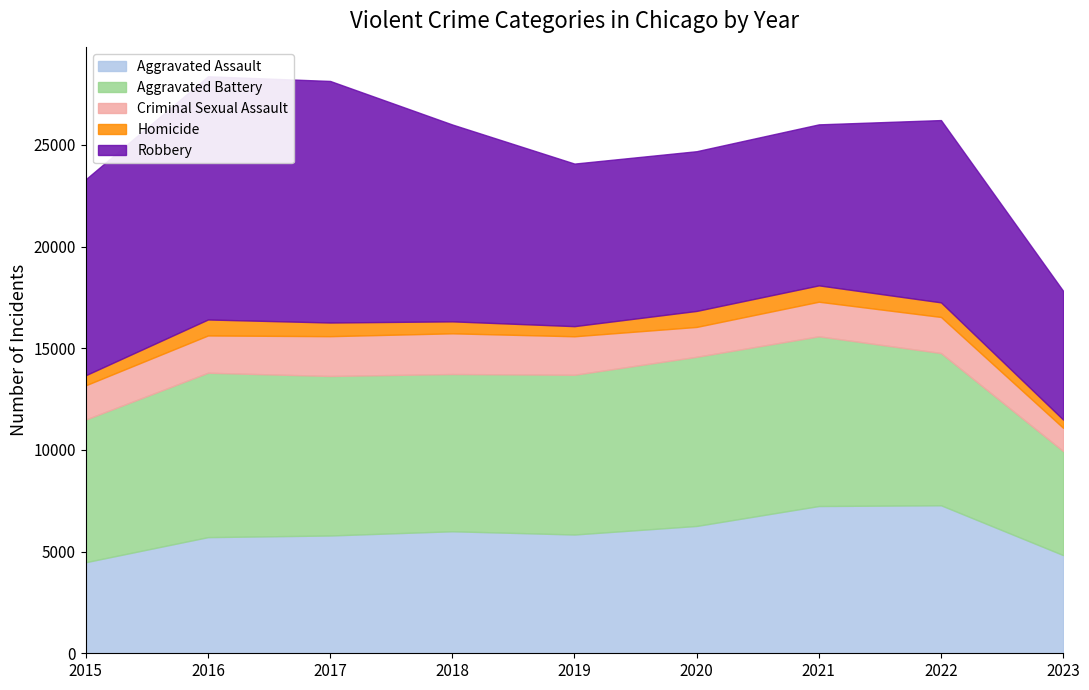

What is the sum of all Aggravated Battery values?

67813